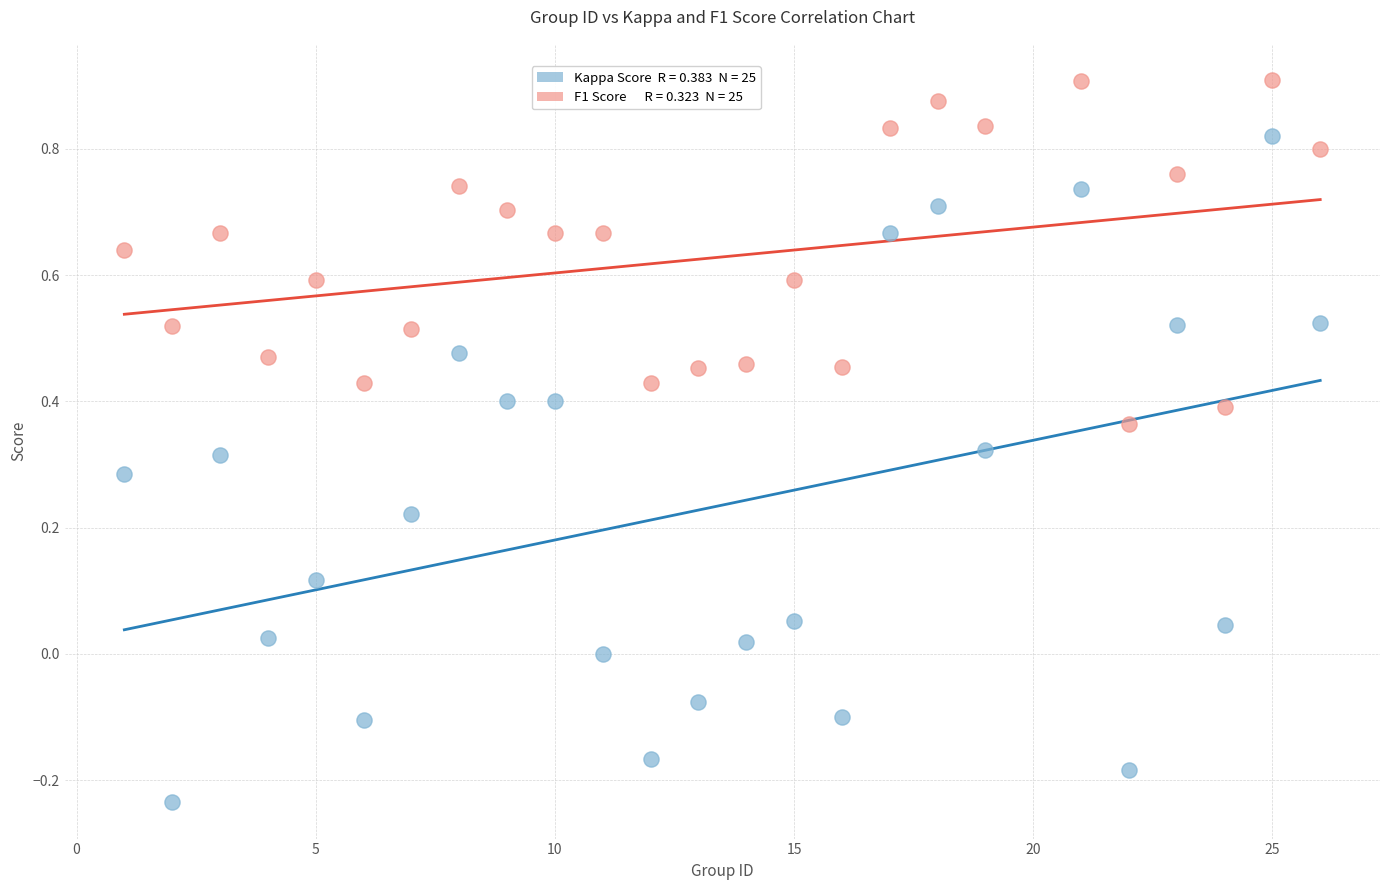

Across all data points, what is the range of Y values (max minus min)?

1.1